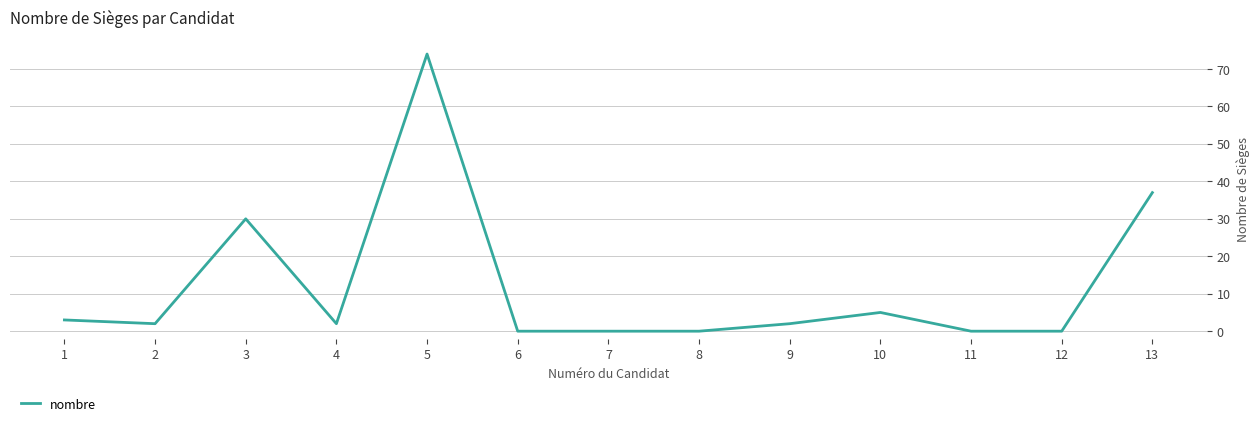

What is the difference between the maximum and second lowest values?

74